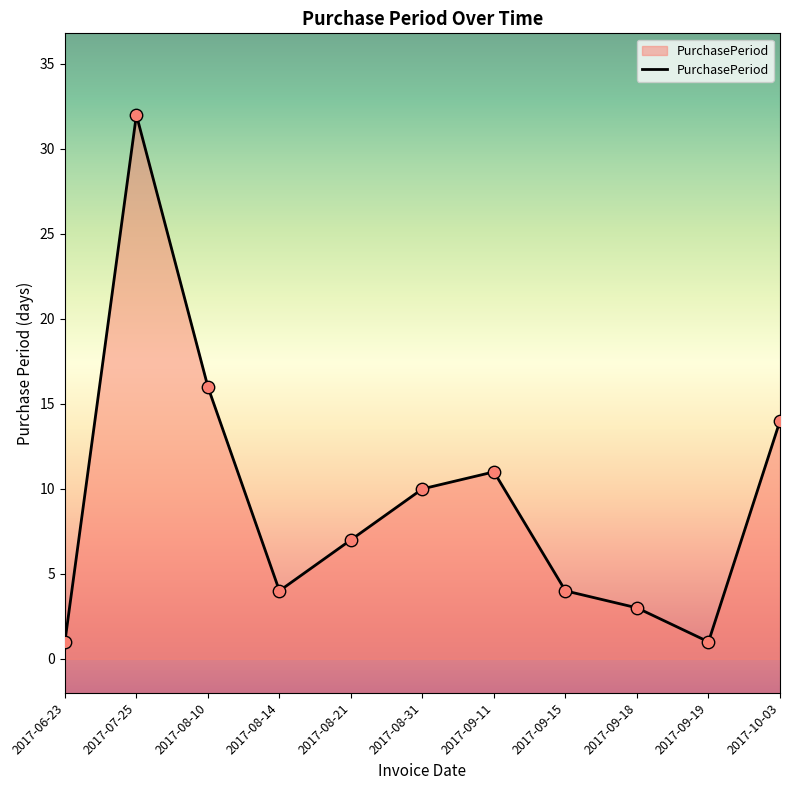

Between 2017-07-25 and 2017-09-19, which is larger?

2017-07-25